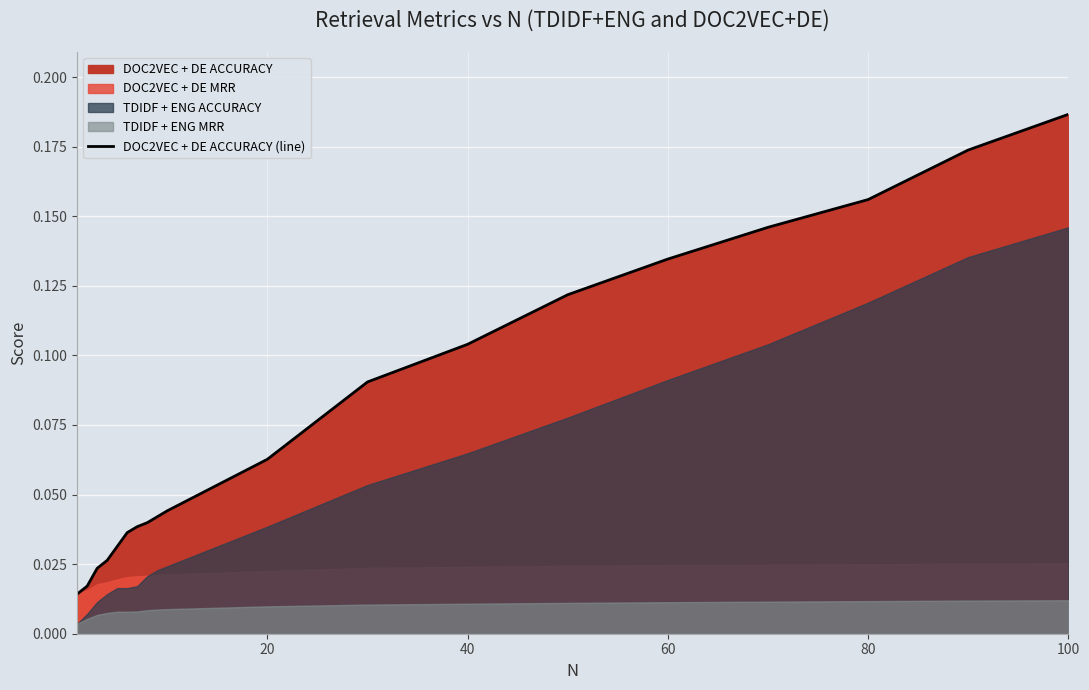

Count the number of categories in the chart.

19